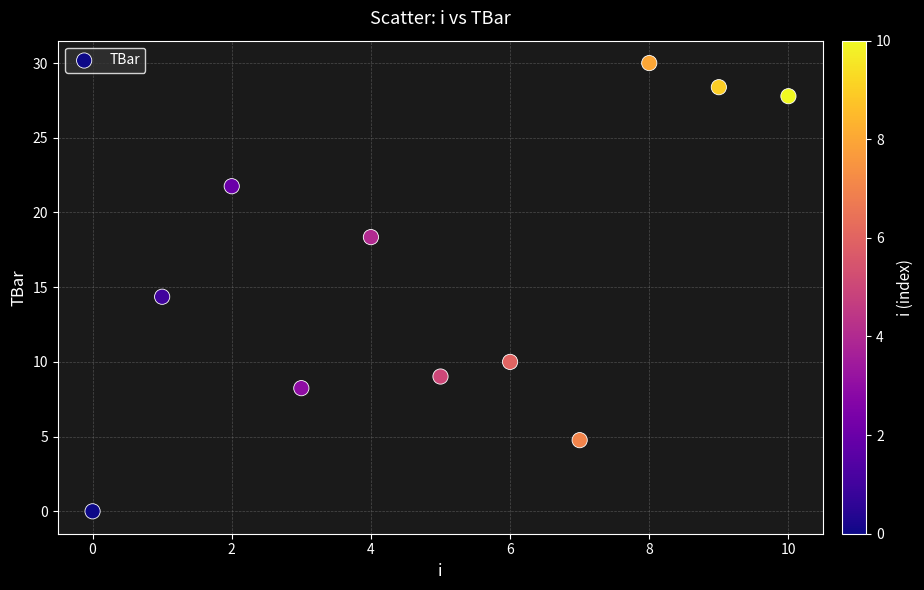

What is the range of Y values (max minus min)?

30.0